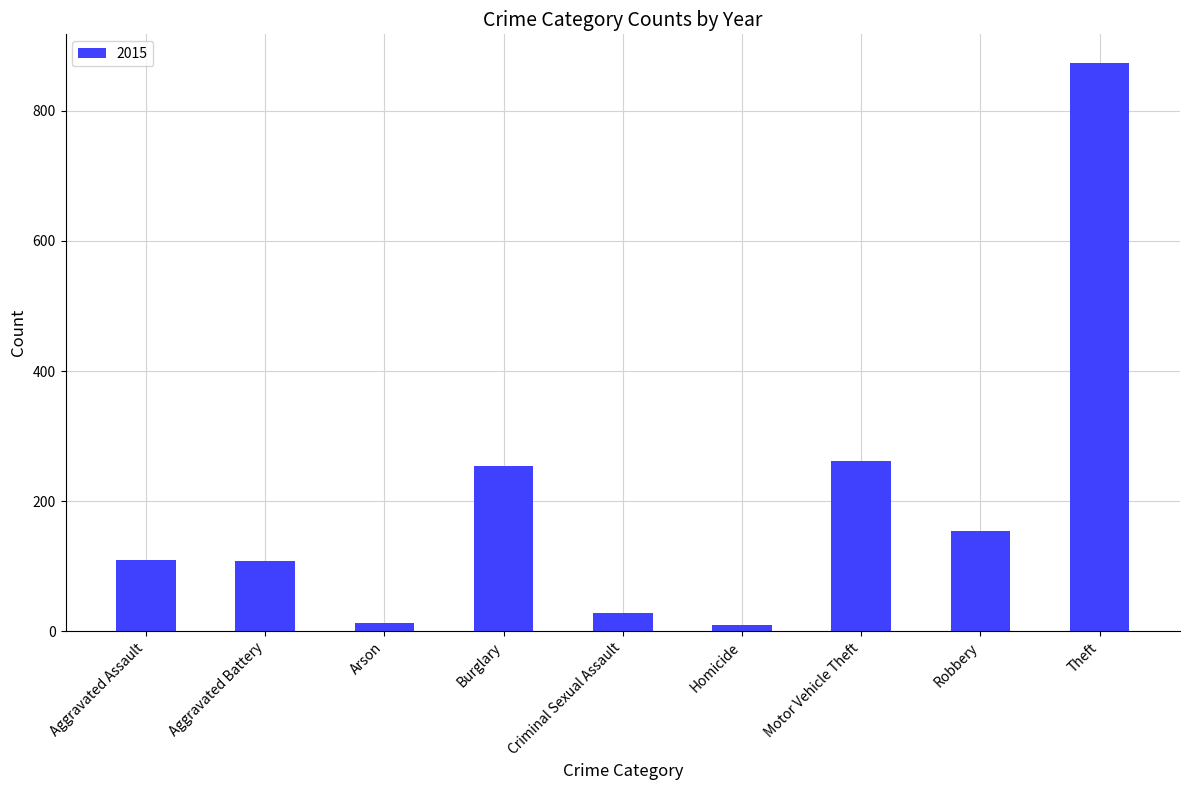

Does the chart contain any negative values?

No